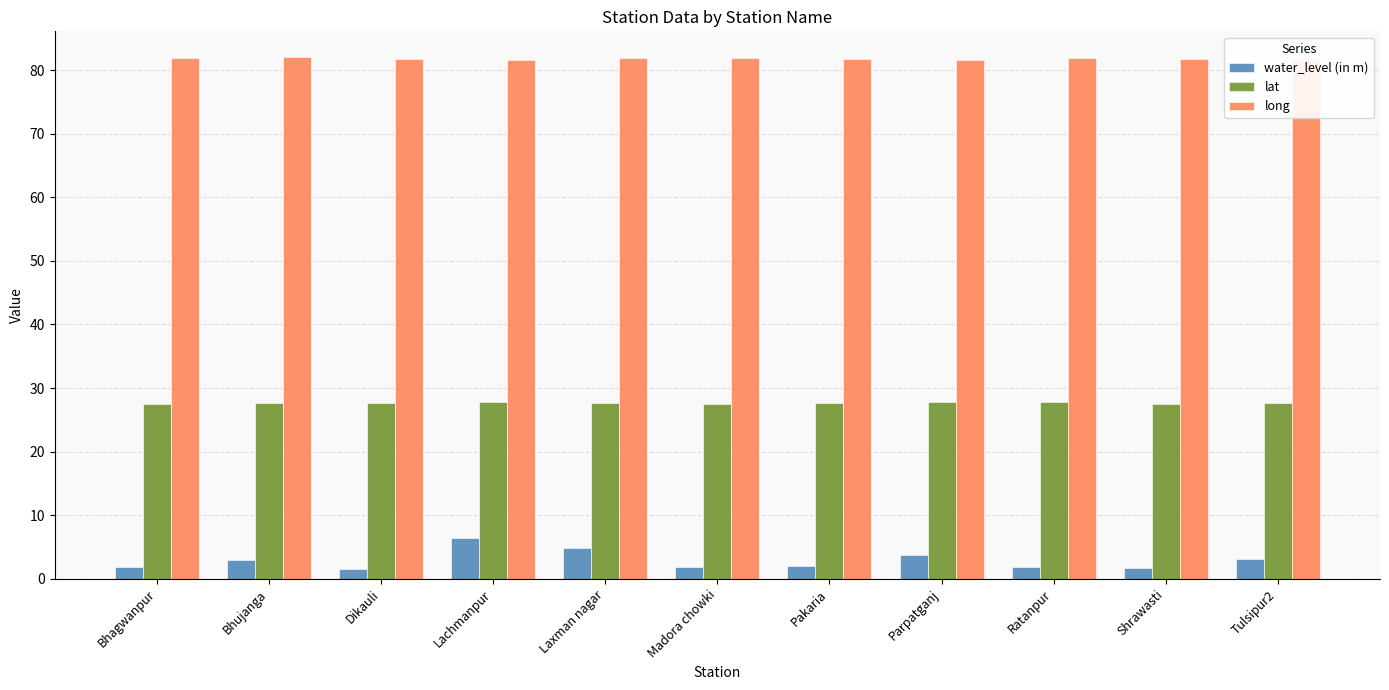

What is the highest value of the water_level (in m) series?

6.4